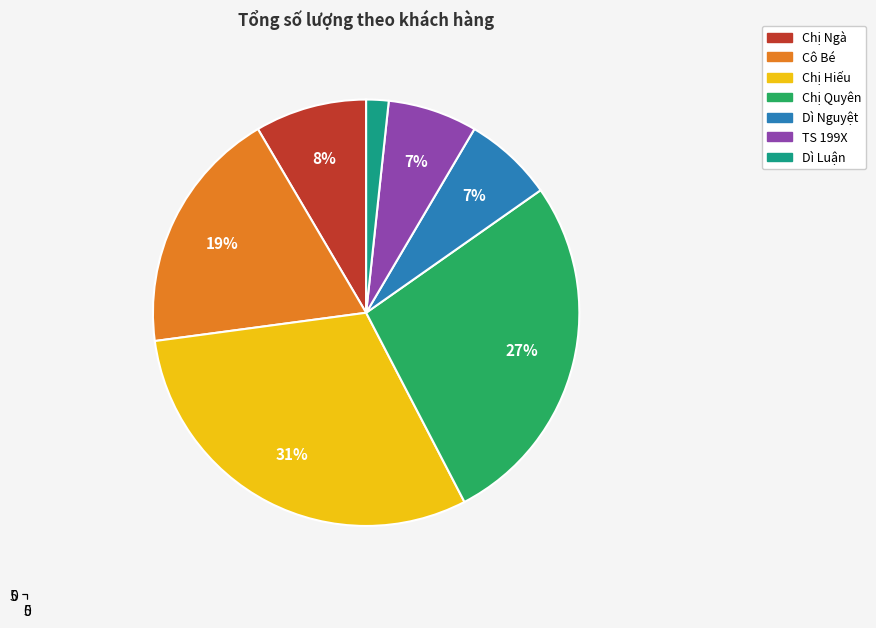

Rank the categories by value from lowest to highest.

Dì Luận, Dì Nguyệt, TS 199X, Chị Ngà, Cô Bé, Chị Quyên, Chị Hiếu